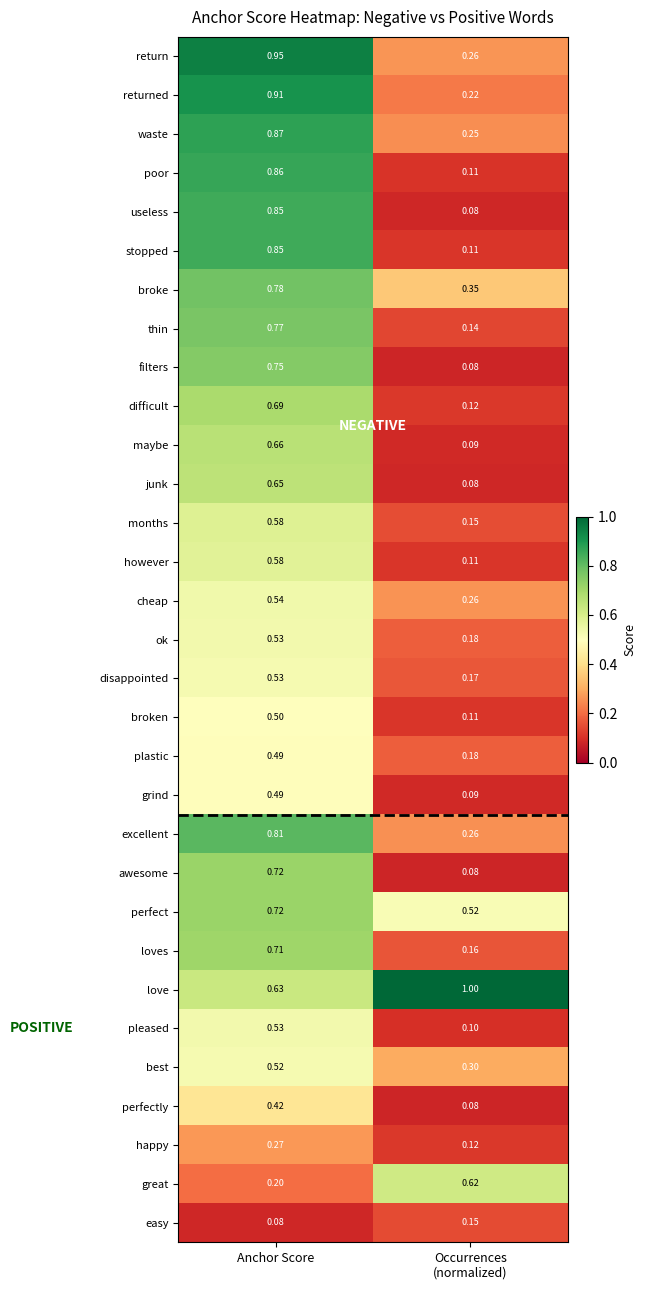

Which category has the highest value in the filters series?

Anchor Score